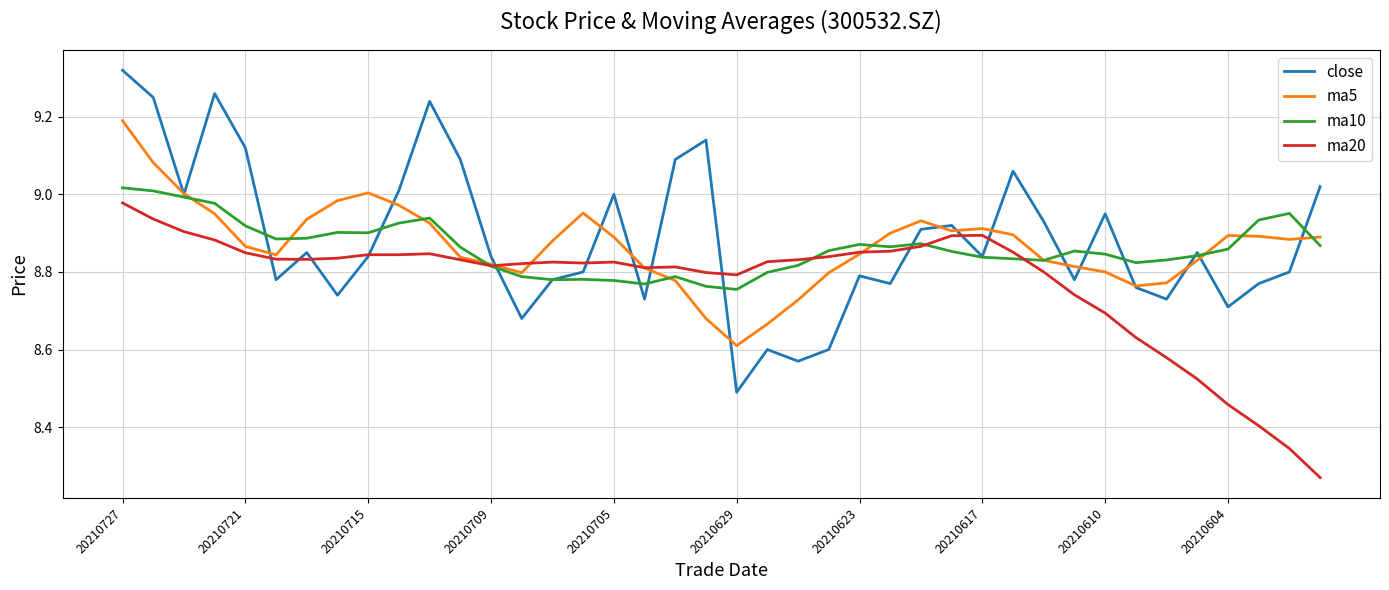

Which series has the largest range (max minus min)?

close